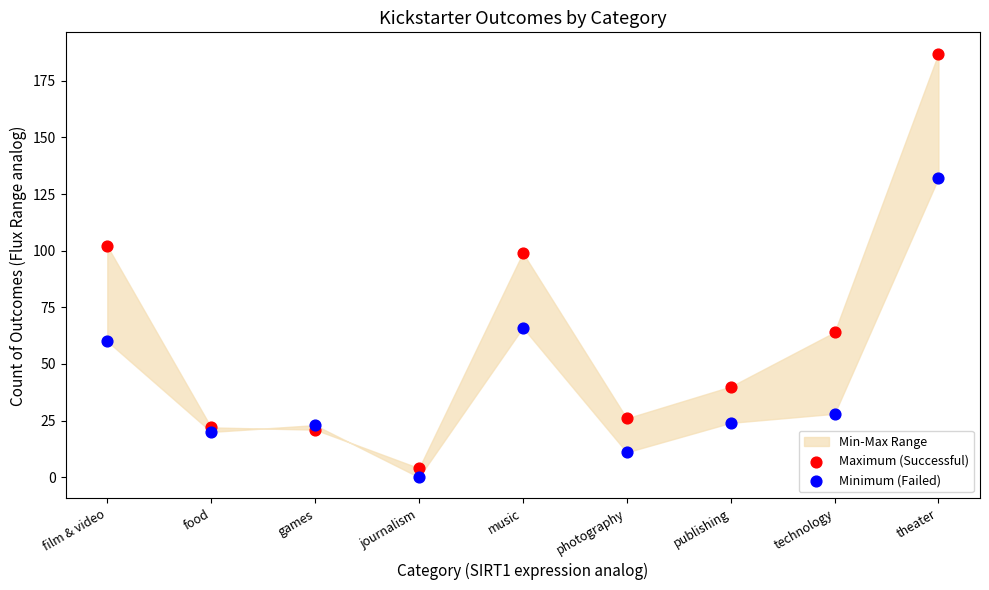

Across all series, what Y value is closest to 93?

99